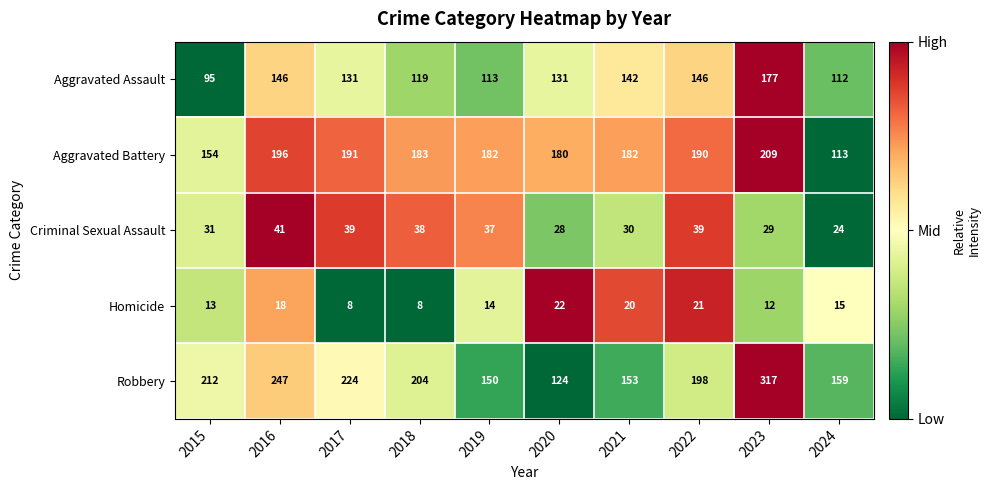

How many data points does each series have?

10